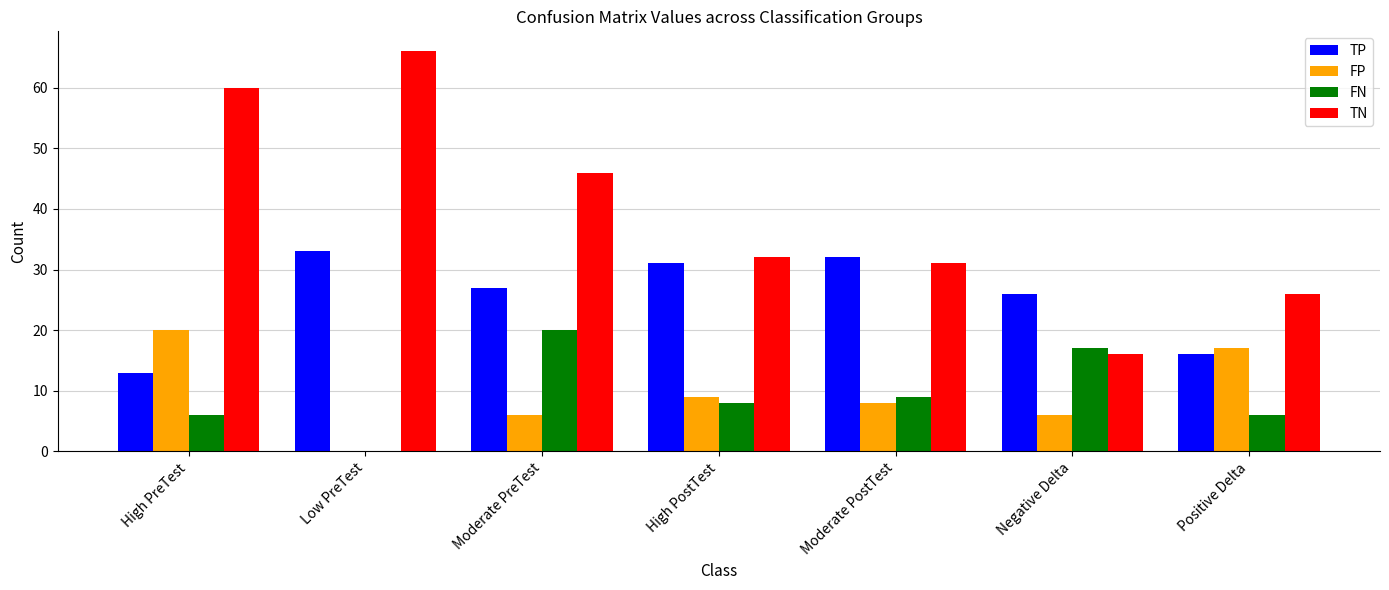

The value of FN at Moderate PreTest is 20. True or false?

True